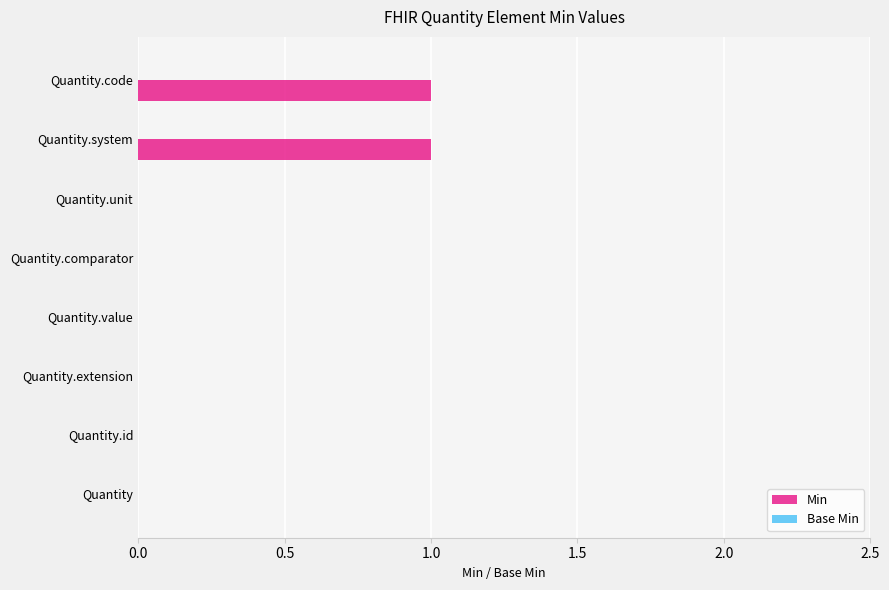

Which has a higher value, Quantity.code or Quantity?

Quantity.code